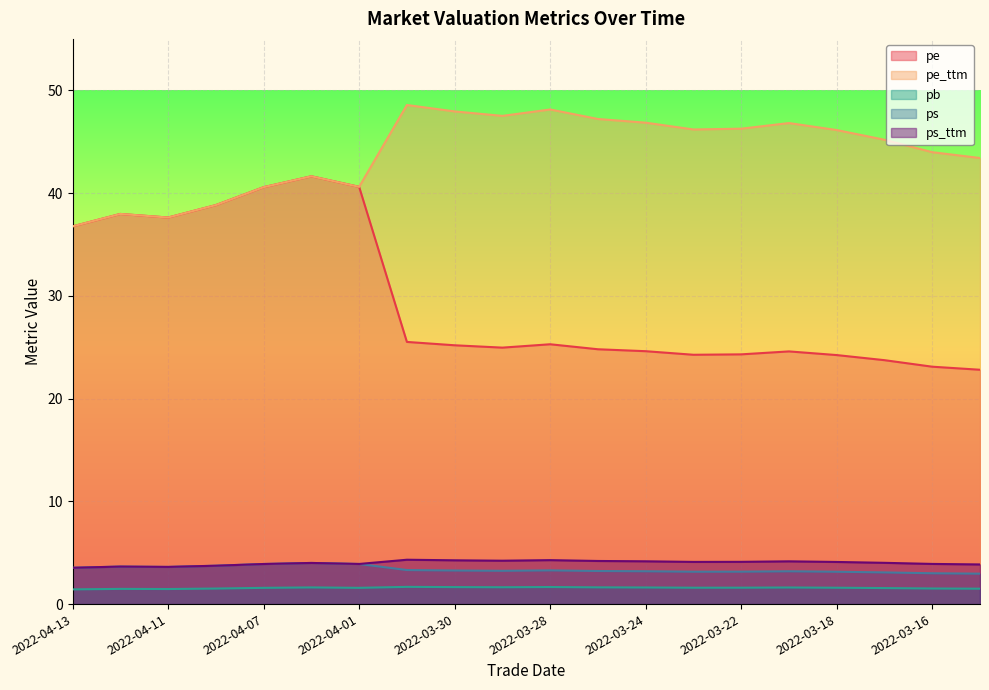

At which category does ps reach its first local peak?

2022-04-12